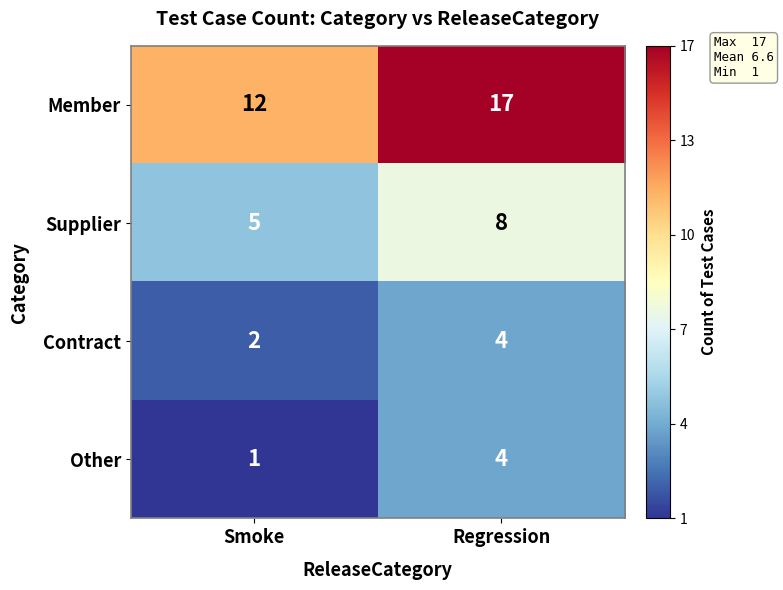

What is the total value across all series at Smoke?

20